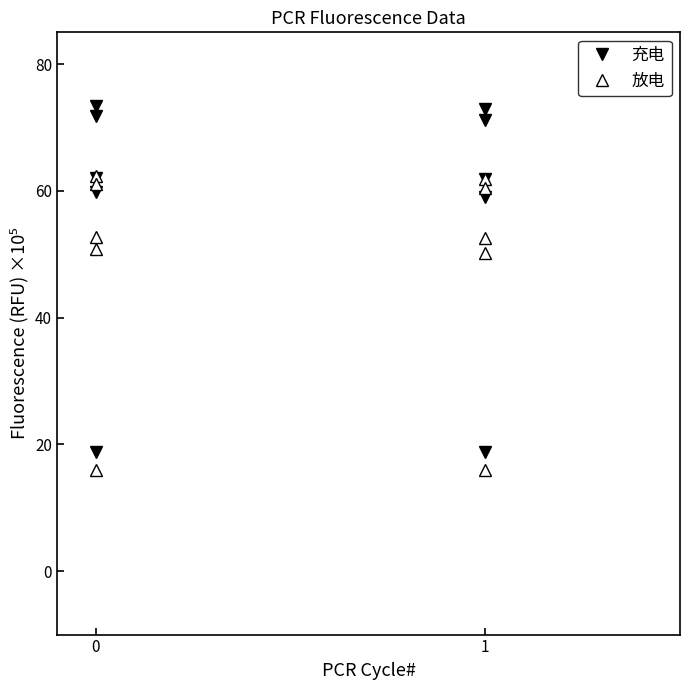

List the labels in order of 充电 value, largest first.

0, 1